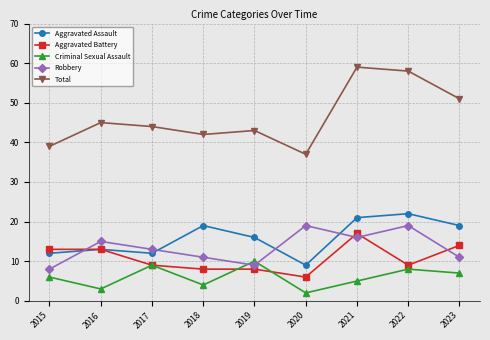

True or false: Robbery and Aggravated Battery cross at least once.

True